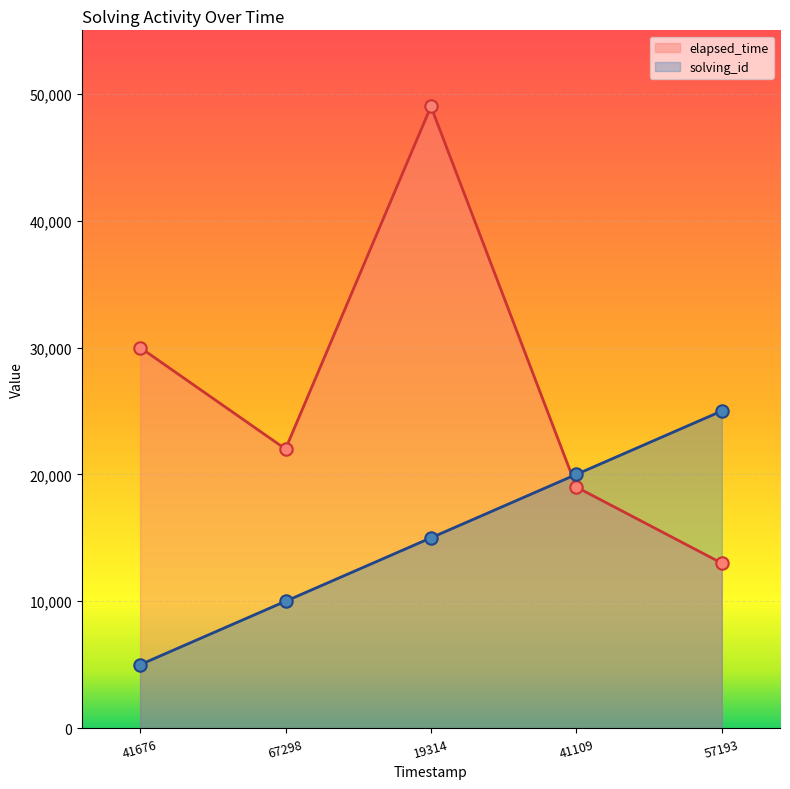

Which series contains the lowest Y value?

solving_id